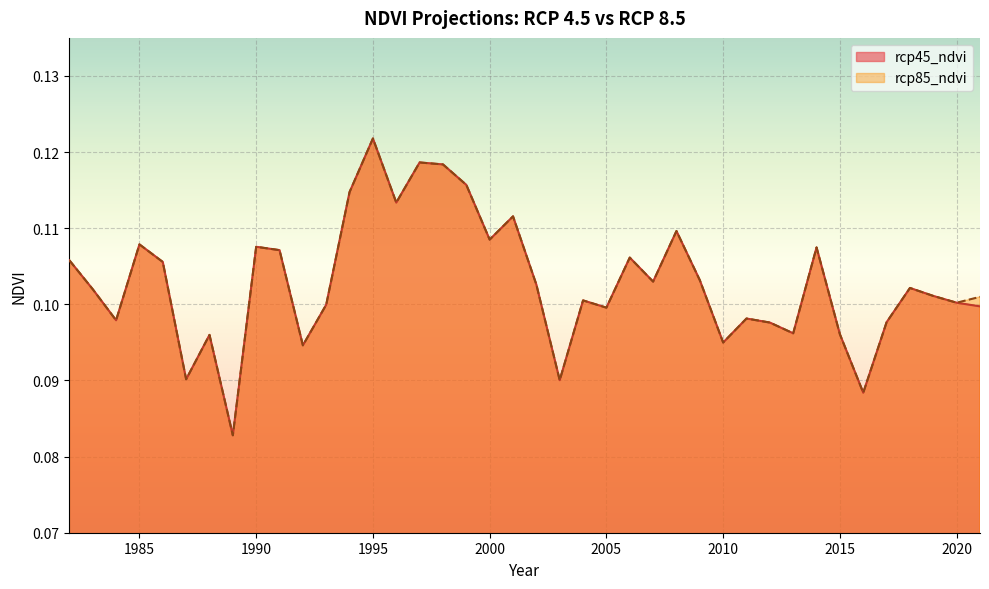

How many categories are shown in the chart?

40